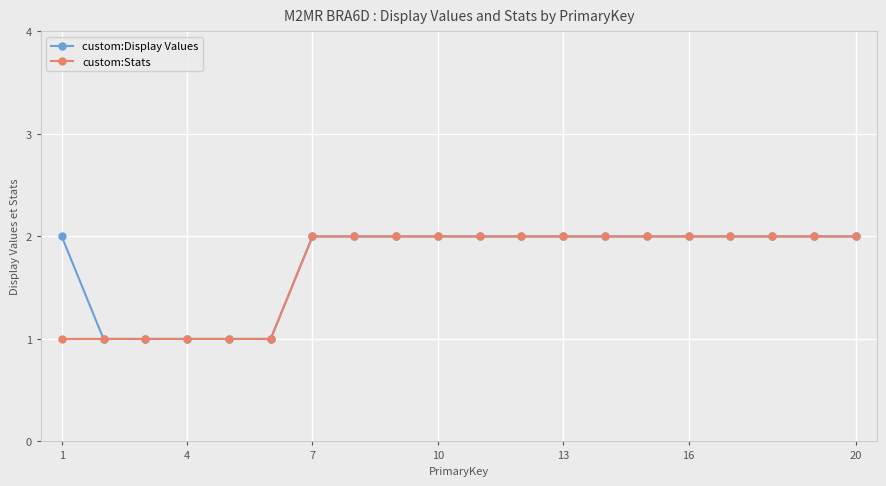

What is the value of the custom:Stats point at the 15th from the left?

2